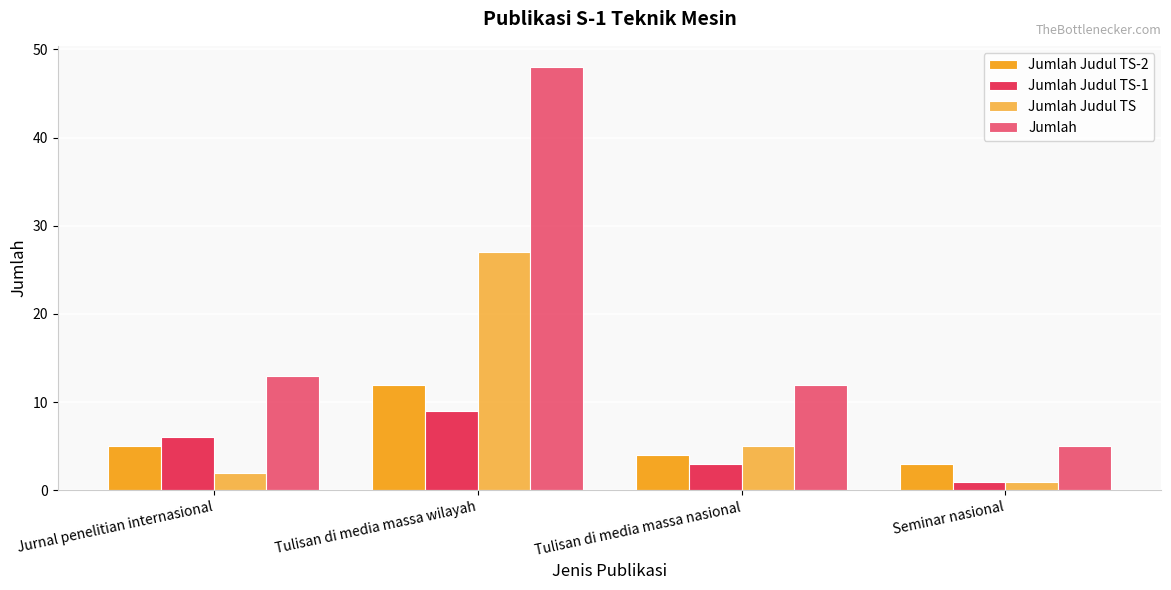

What is the difference between the maximum and minimum values in the Jumlah Judul TS-2 series?

9